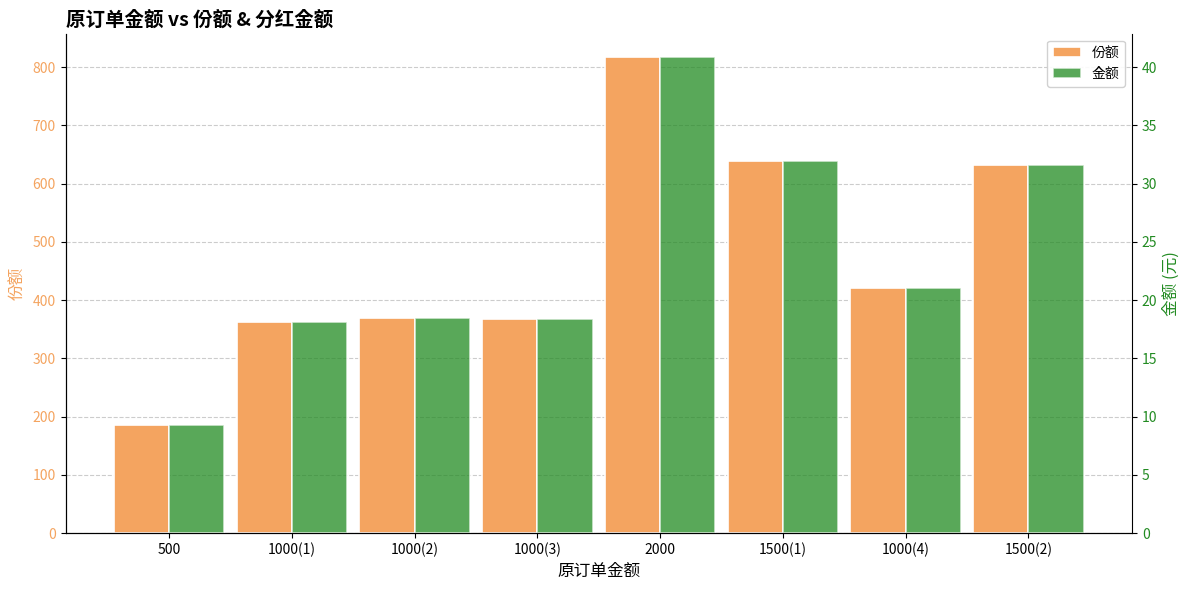

Reading right to left, extract all data points from this chart.

份额: 1500(2)=631.9	1000(4)=421.7	1500(1)=638.3	2000=816.8	1000(3)=368.3	1000(2)=369.8	1000(1)=363.0	500=186.0
金额: 1500(2)=31.6	1000(4)=21.1	1500(1)=31.9	2000=40.8	1000(3)=18.4	1000(2)=18.5	1000(1)=18.2	500=9.3